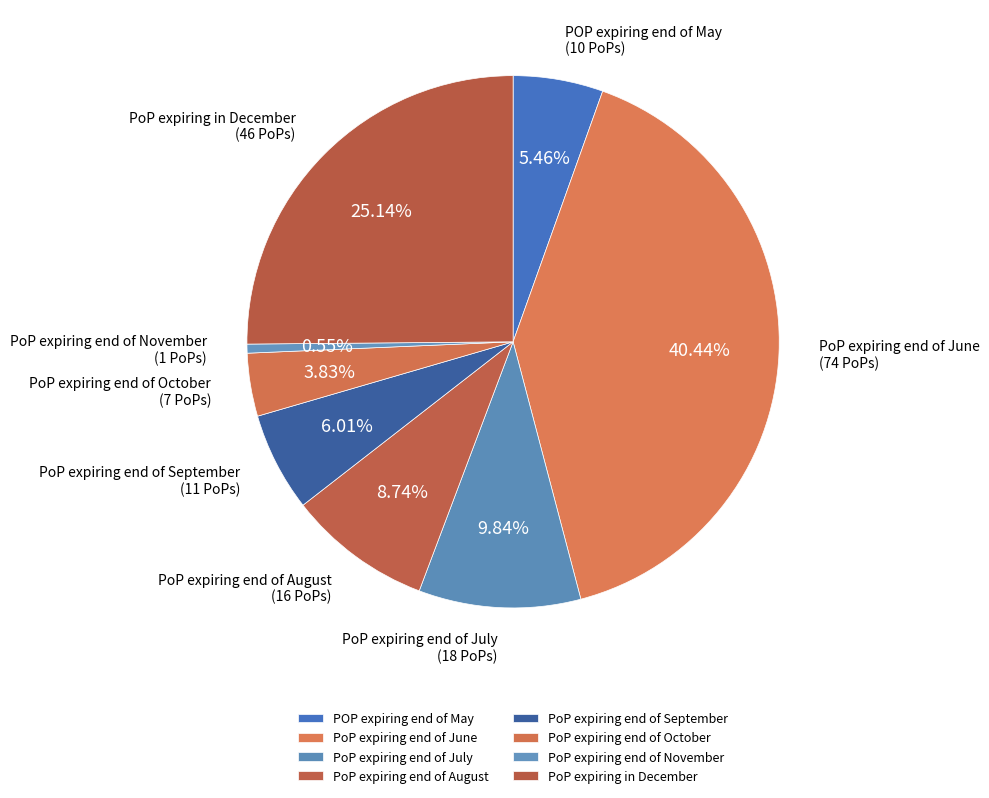

To the nearest percent, what portion does PoP expiring end of September represent?

6%